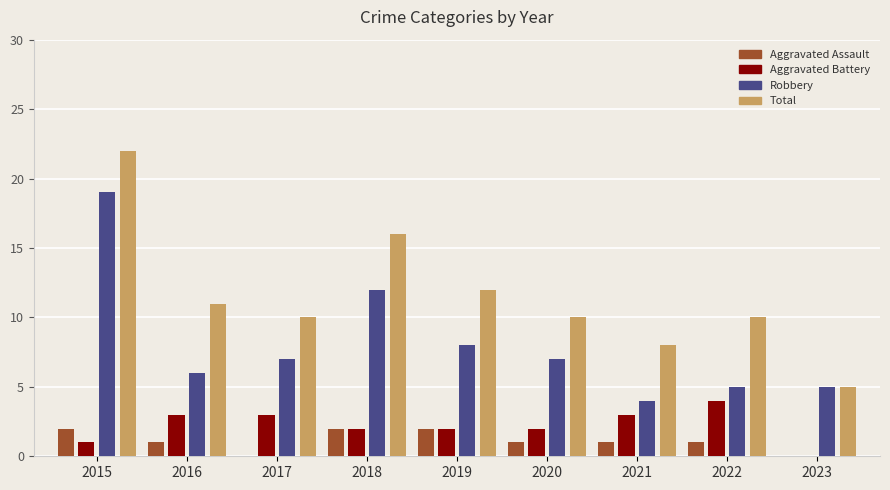

Reading left to right, what are all the values shown in this chart?

Aggravated Assault: 2	1	0	2	2	1	1	1	0
Aggravated Battery: 1	3	3	2	2	2	3	4	0
Robbery: 19	6	7	12	8	7	4	5	5
Total: 22	11	10	16	12	10	8	10	5